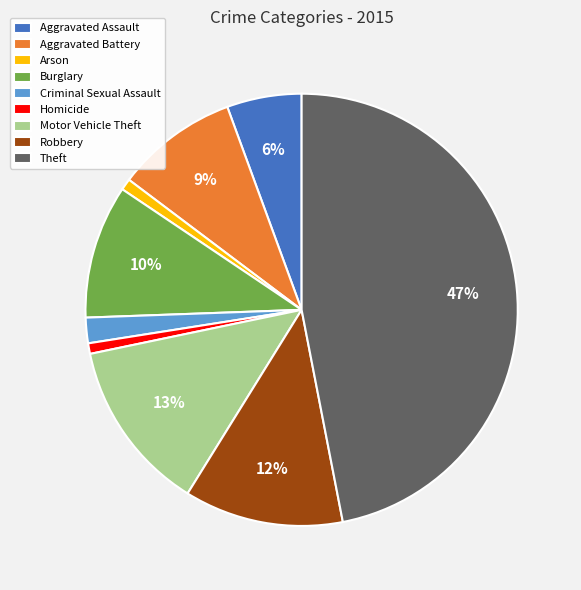

How many segments does this pie chart have?

9